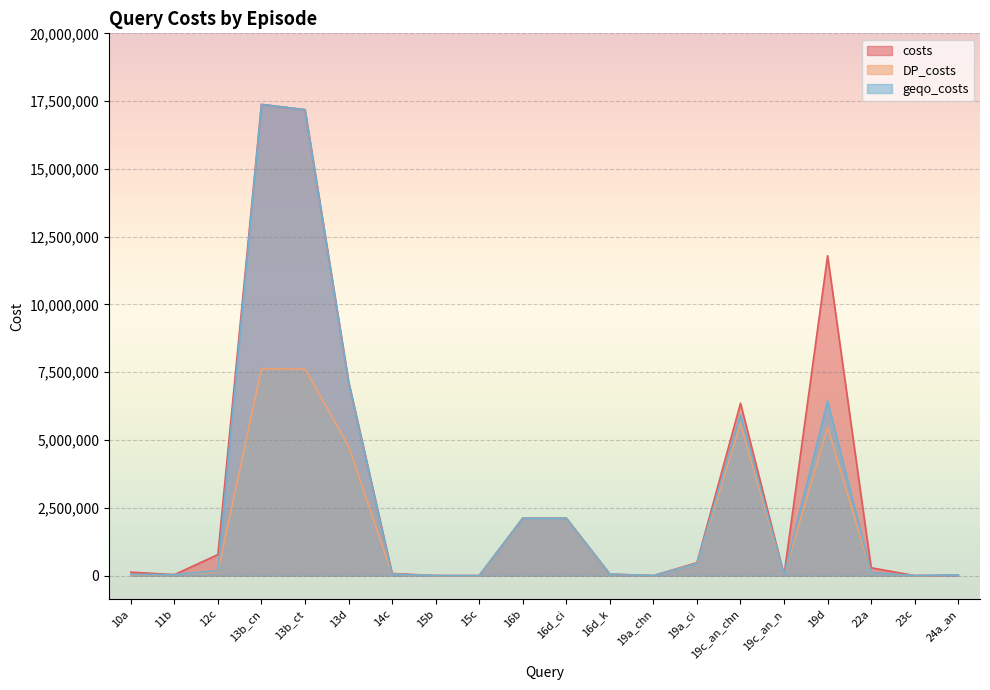

True or false: geqo_costs and DP_costs cross at least once.

False